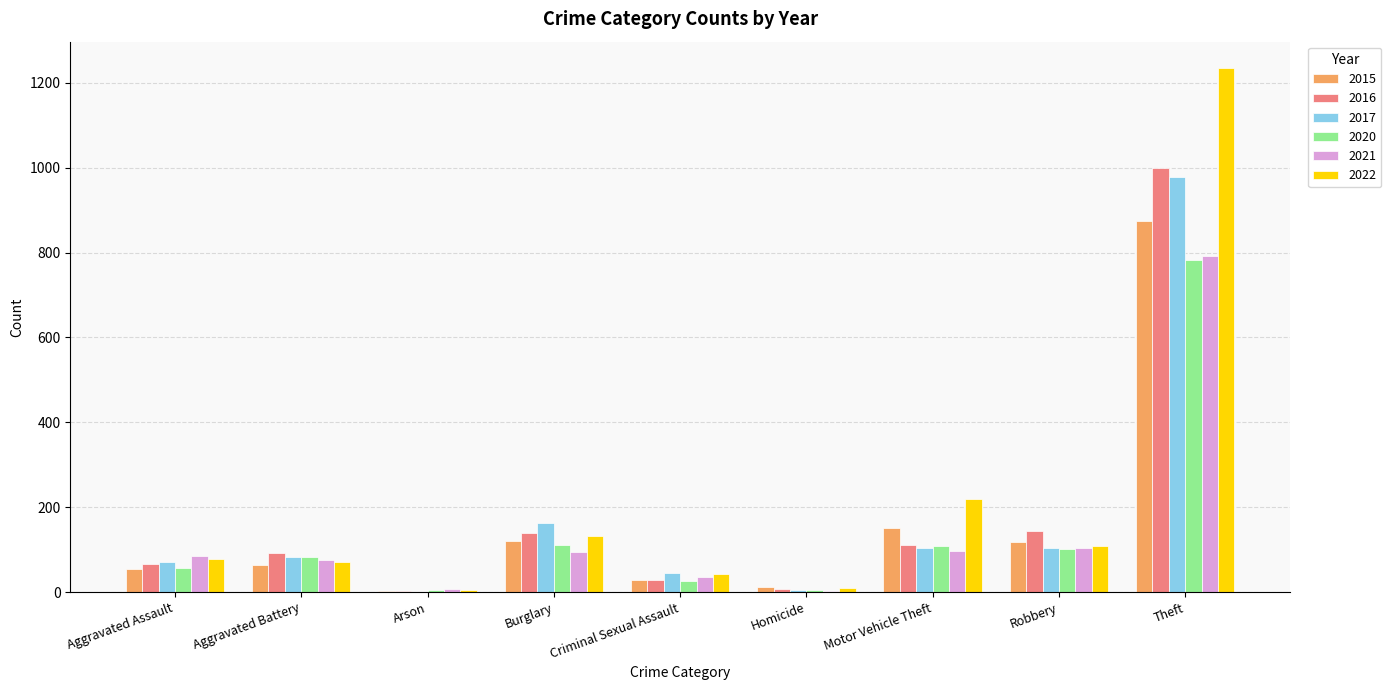

True or false: 2017 has a value of 72 at Aggravated Assault.

True